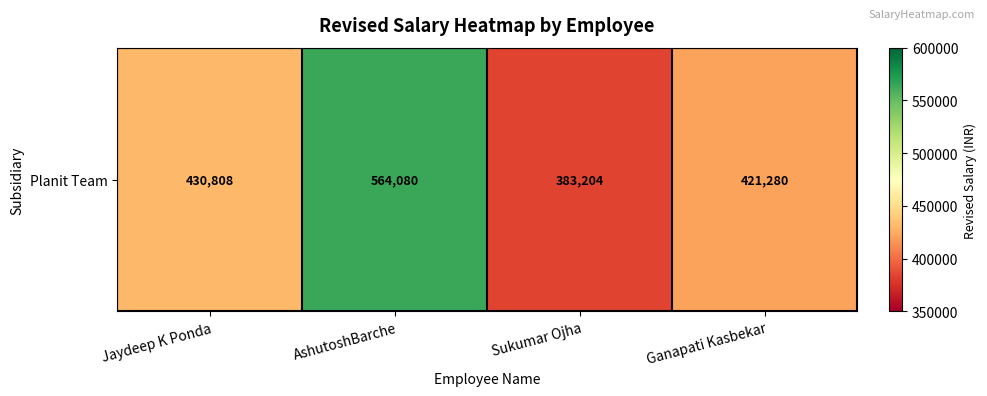

What is the sum of all values?

1799372